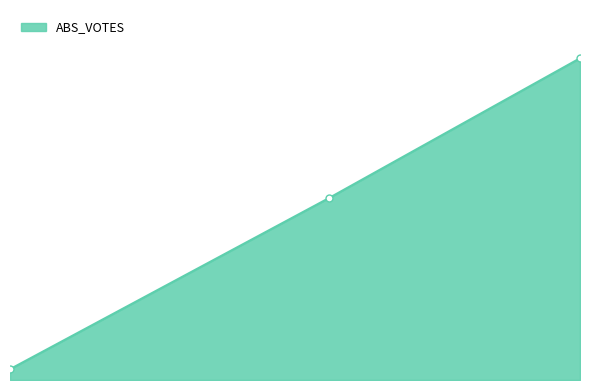

Does the chart have visible grid lines?

No